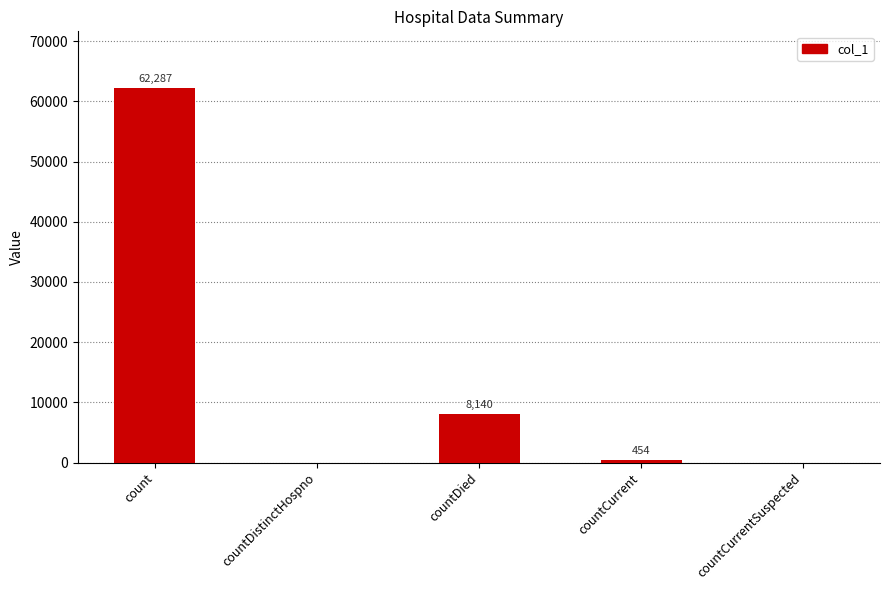

What is the difference between the values at countDied and countCurrent?

7686